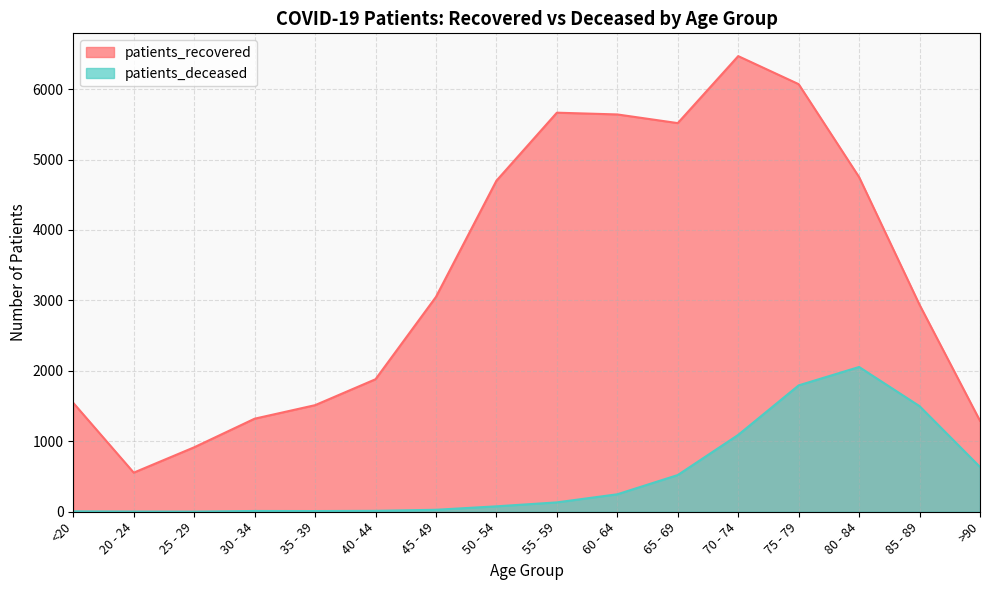

What is the value of the patients_recovered point at the 10th from the left?

5640